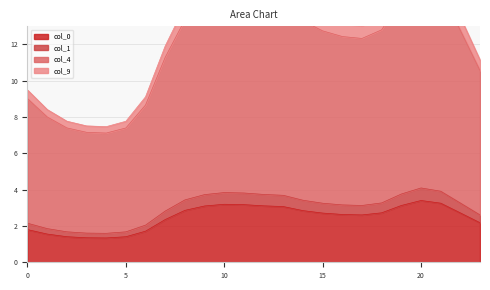

How many interior local valleys does the 9 series have?

2